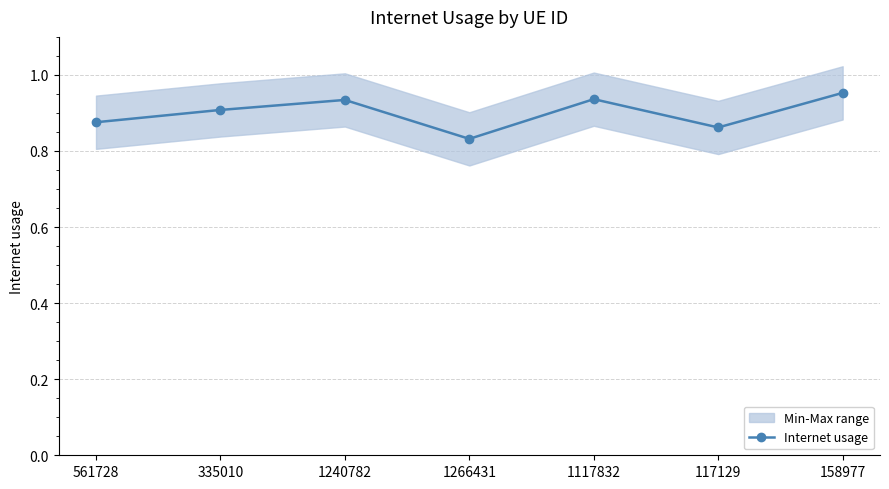

What is the sum of the values at 561728 and 335010?

1.8